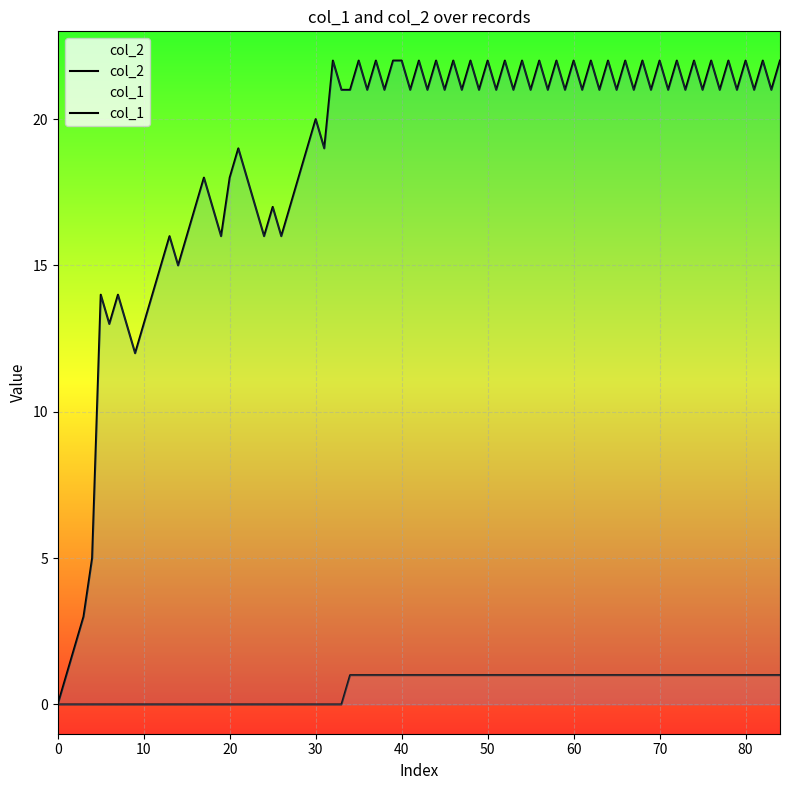

What are all the series names shown in the legend?

col_1, col_2